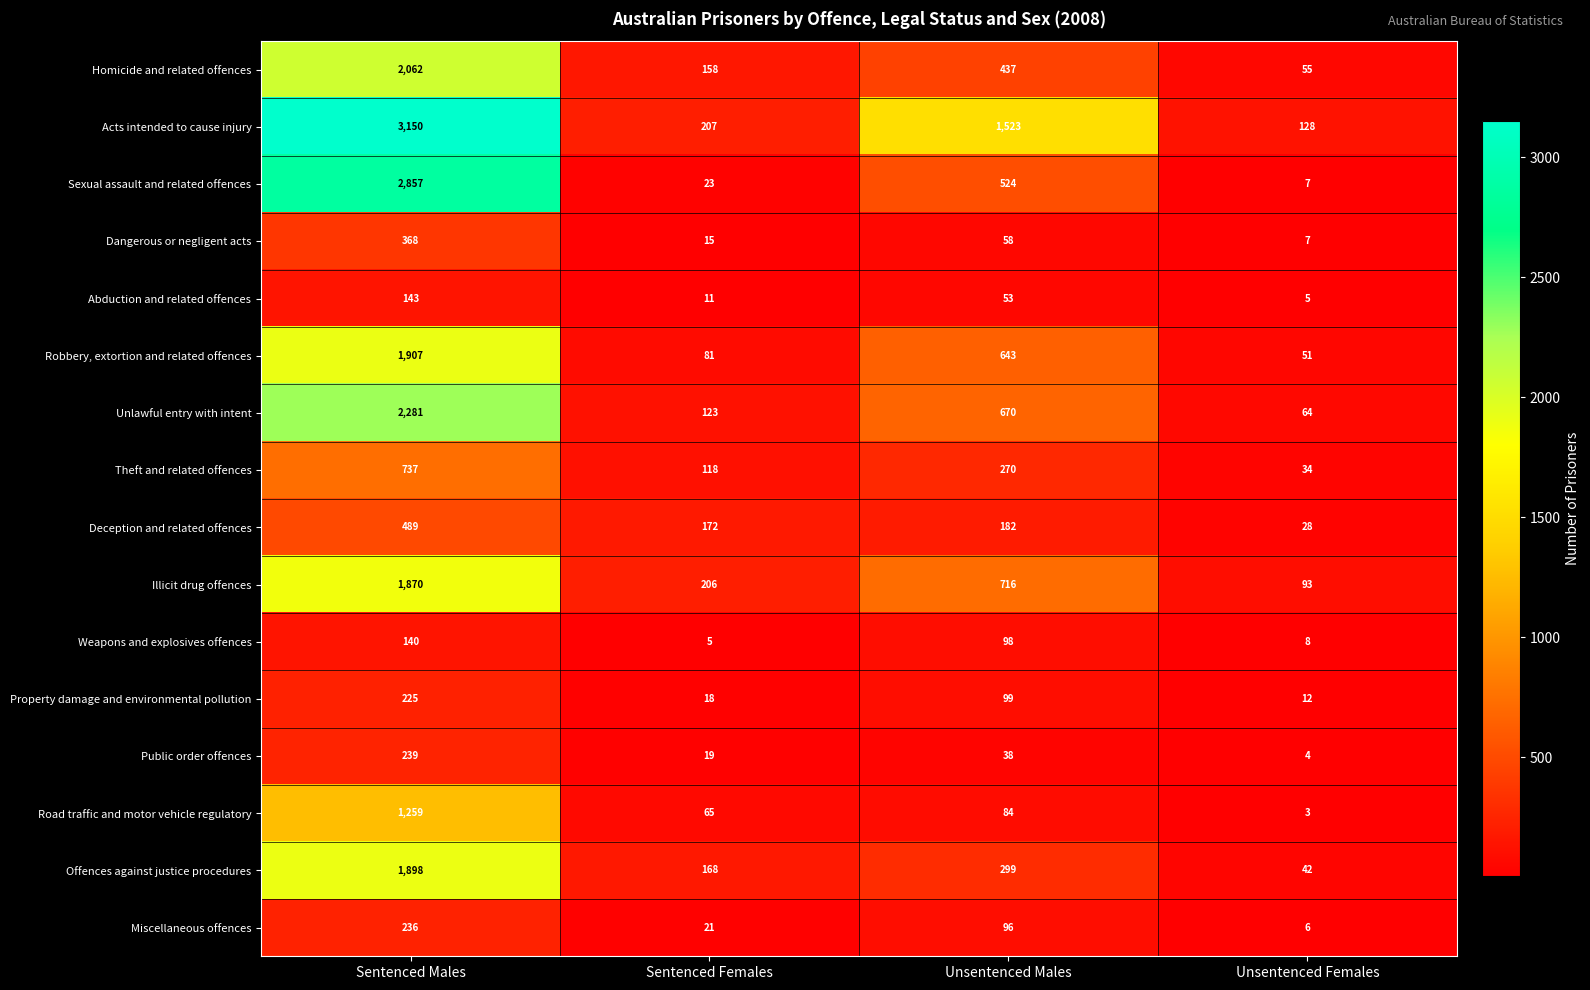

At which label is Illicit drug offences closest to 981?

Unsentenced Males